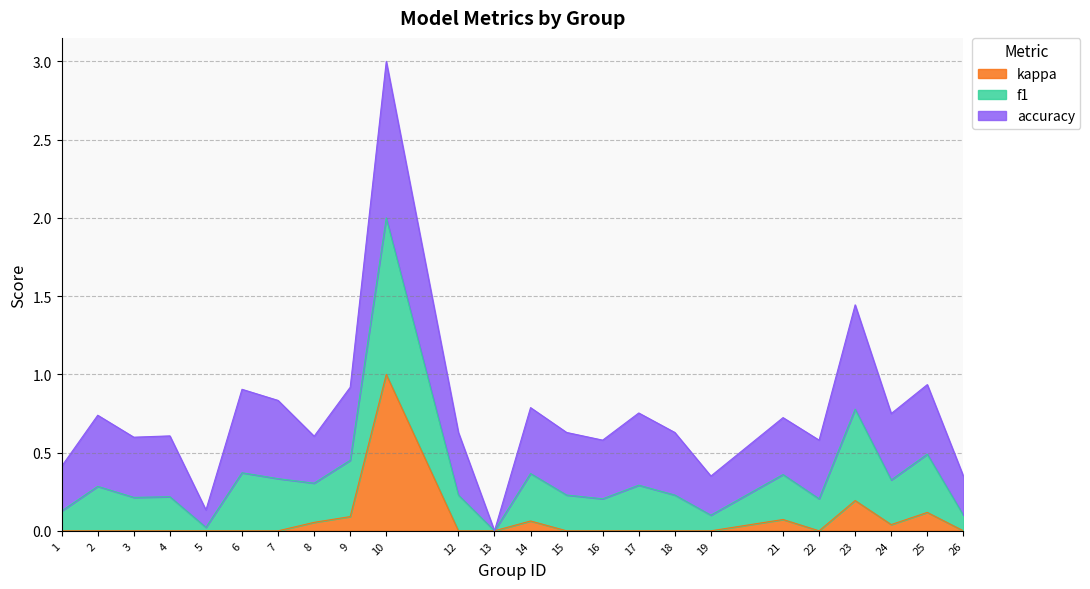

At which category is the sum across all series the highest?

10